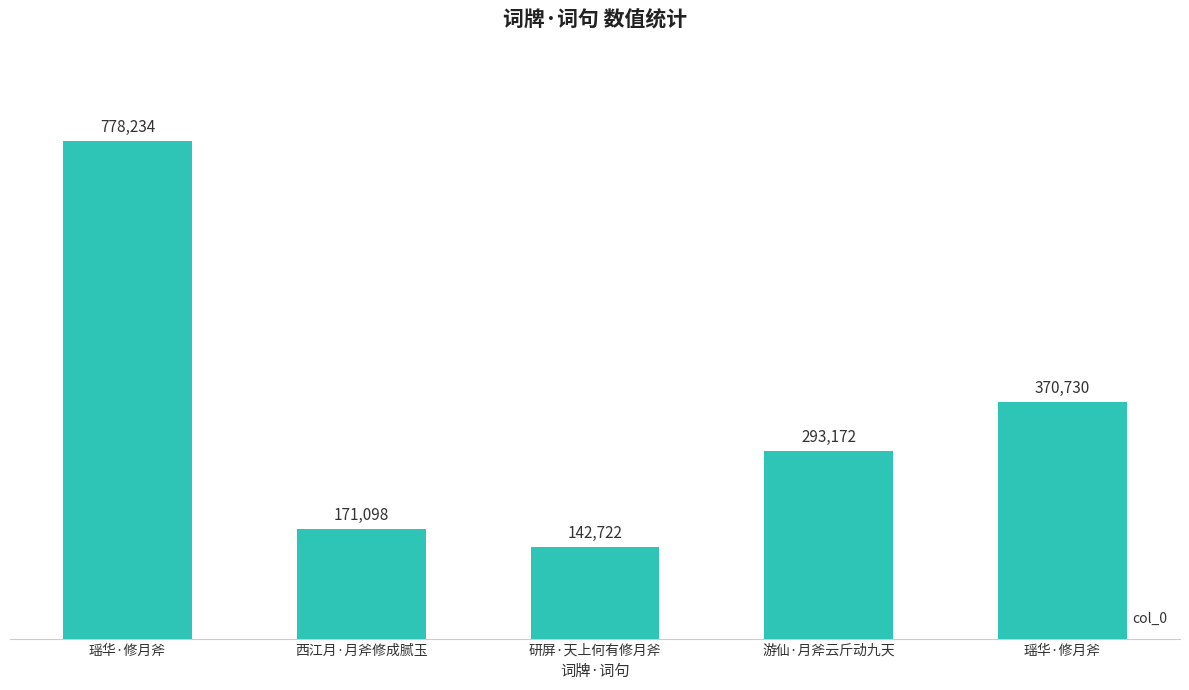

How many bars are there in total?

5